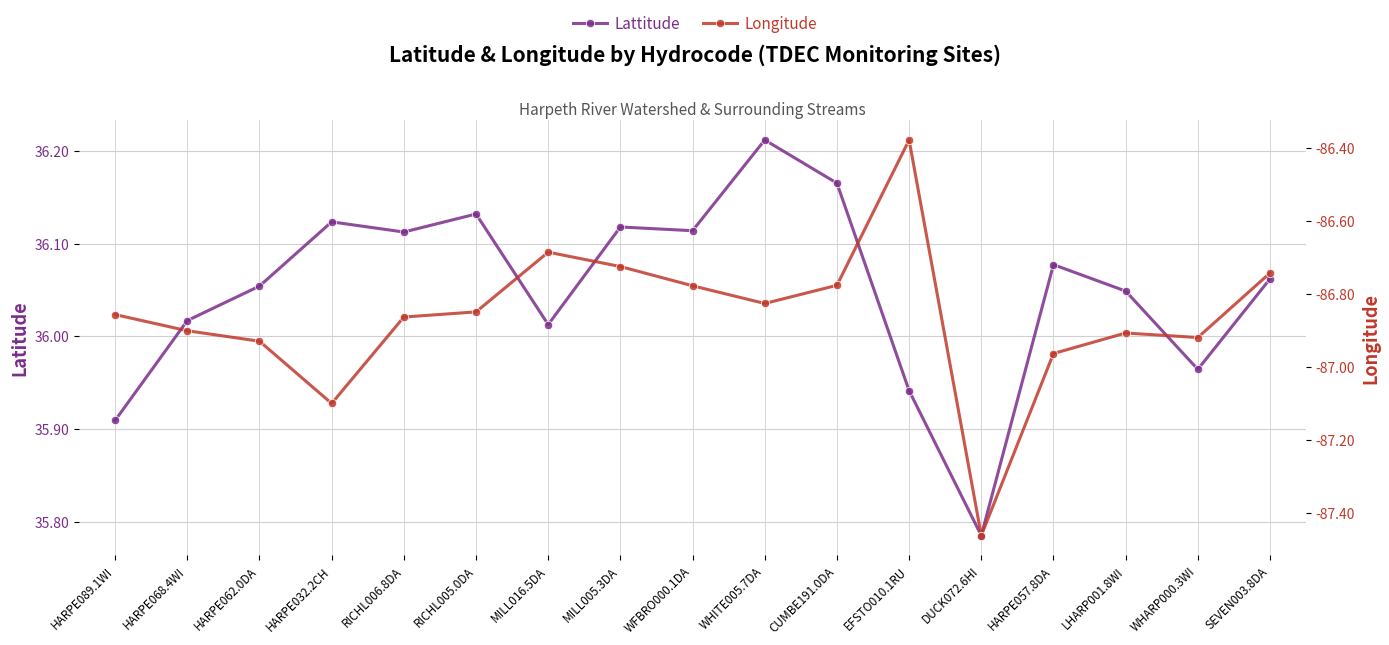

Is the value of Longitude at DUCK072.6HI greater than the value of Lattitude at MILL016.5DA?

No